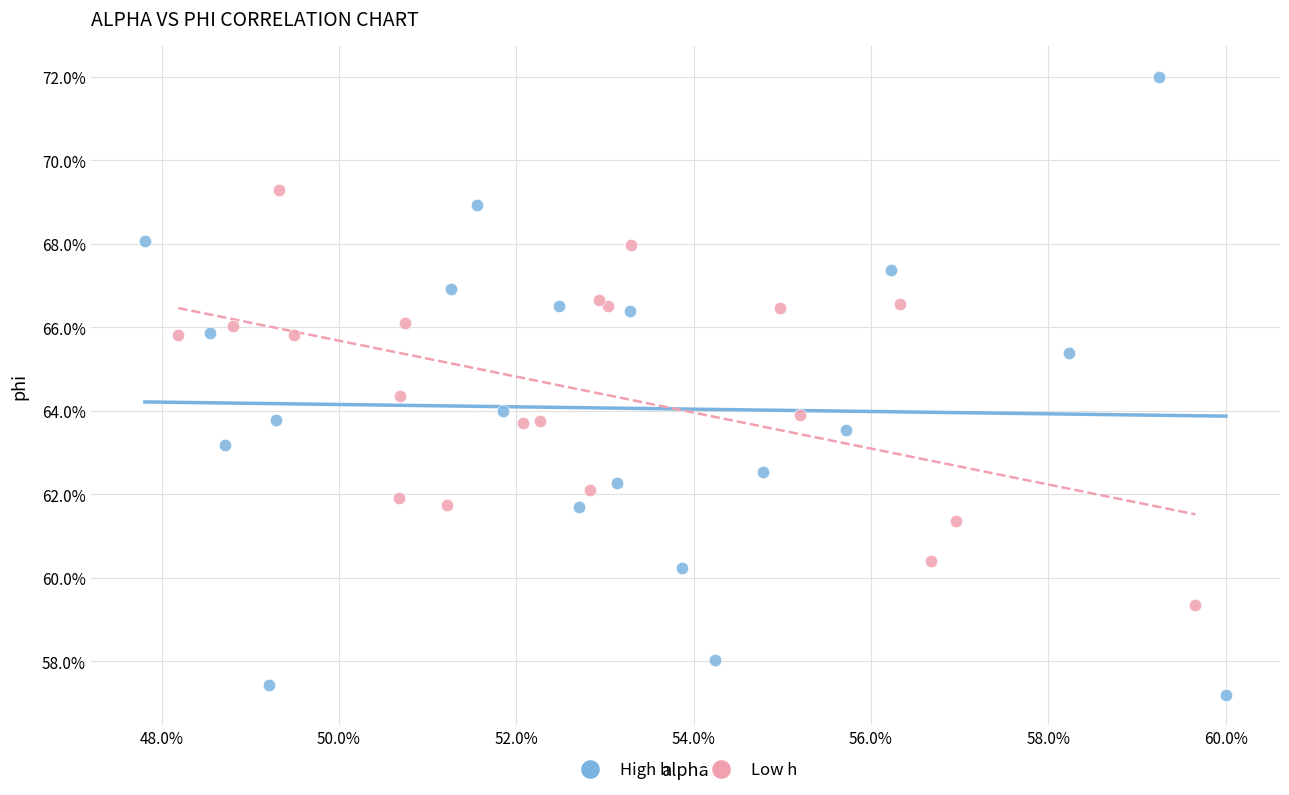

What are all the series names shown in the legend?

High h, Low h